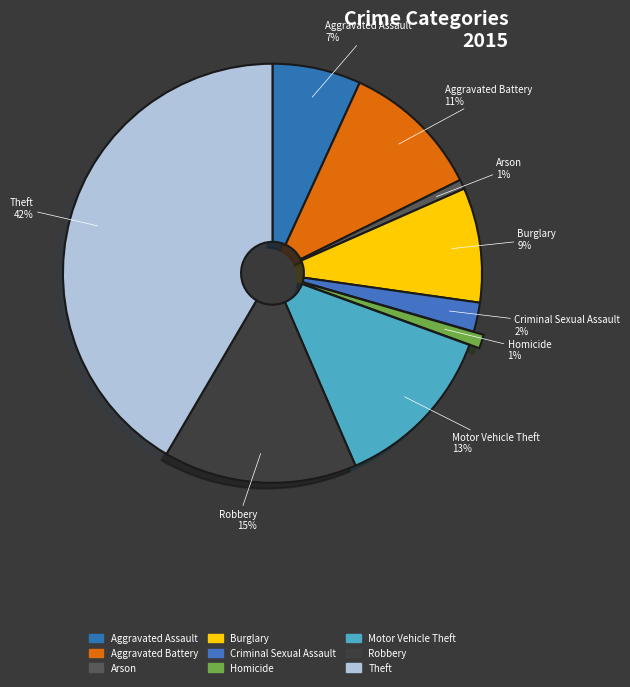

Is there a majority slice in this chart?

No